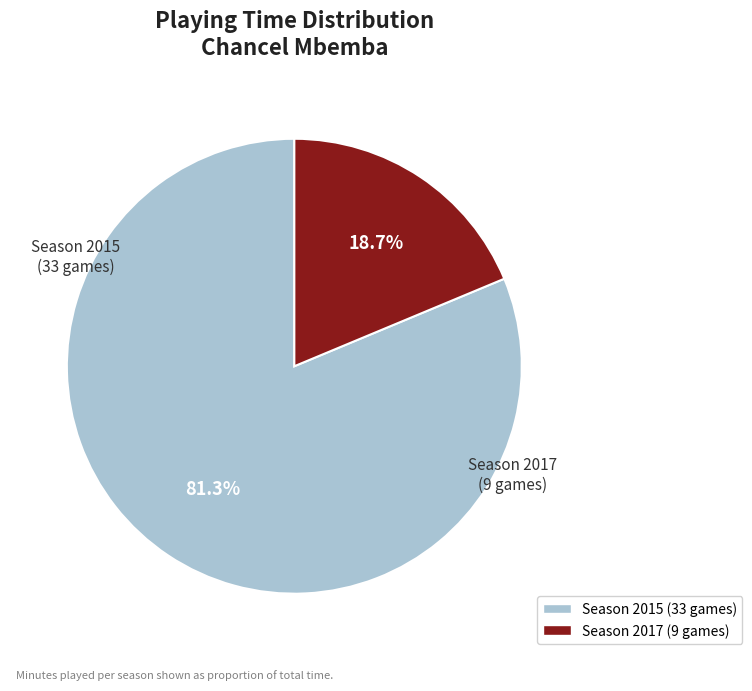

Which slice is the smallest?

Season 2017 (9 games)